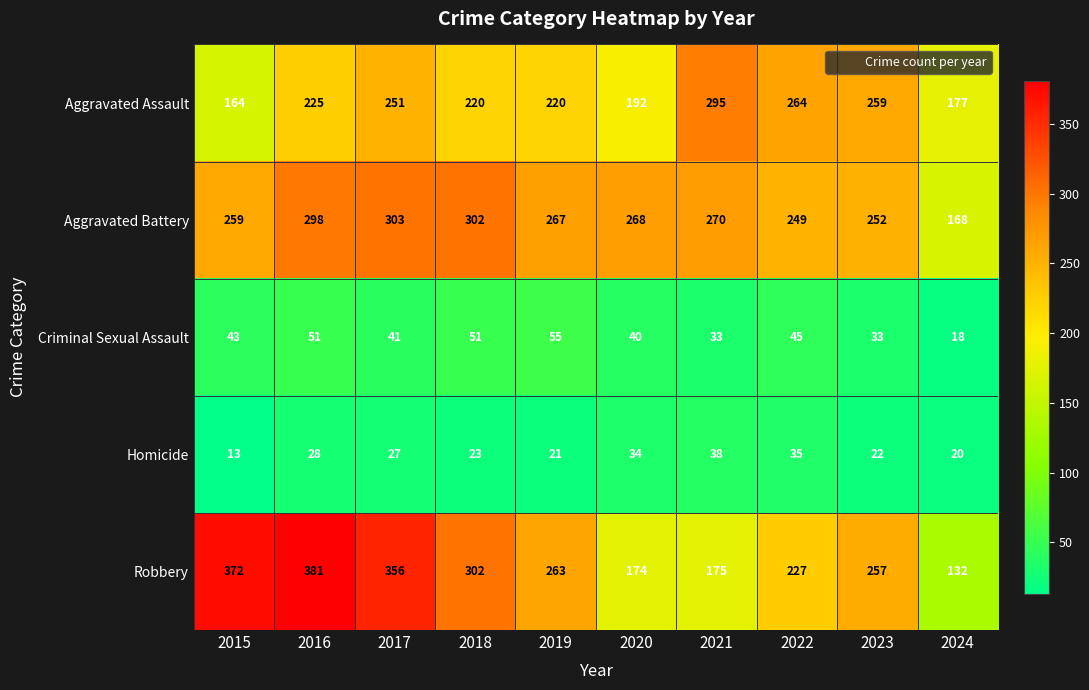

What is the approximate value of Aggravated Battery at 2020?

268